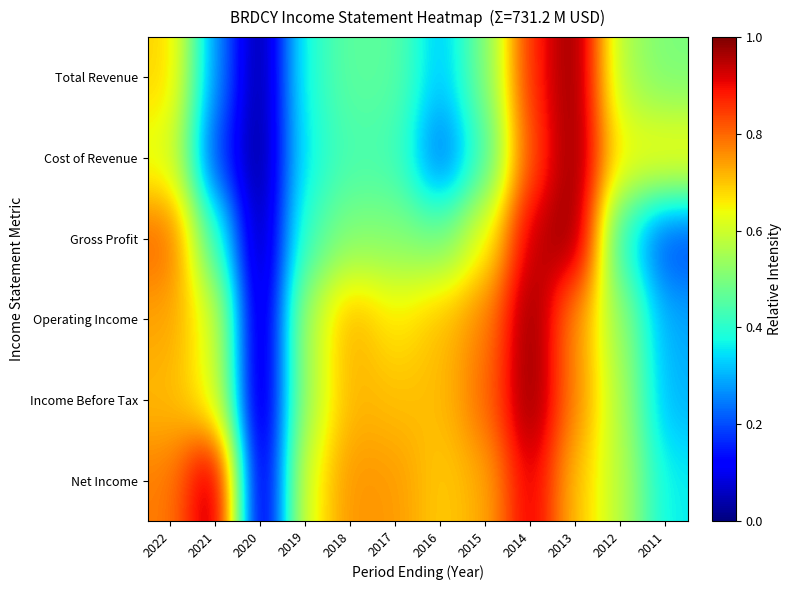

What is the greatest value displayed?

1.0